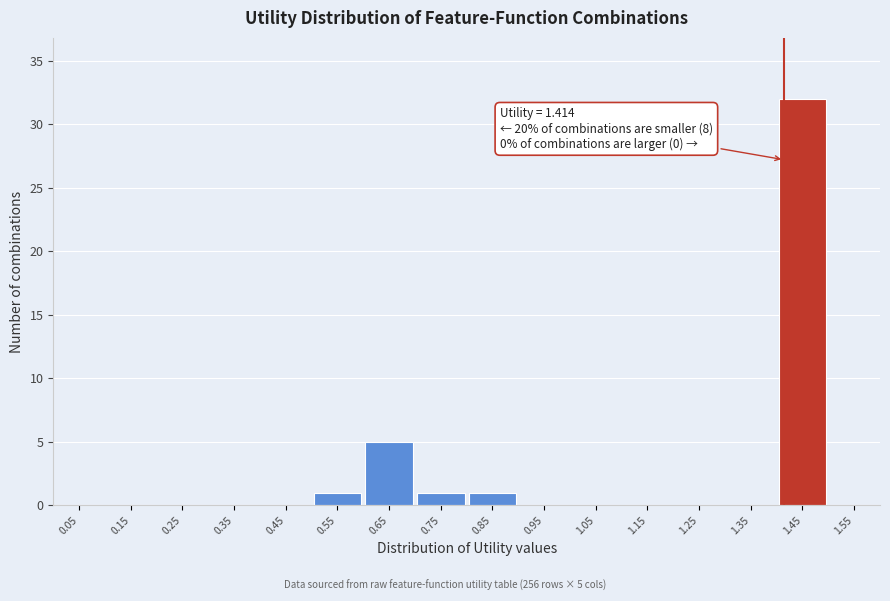

Which range on the x-axis has the tallest bar?

1.4 to 1.5